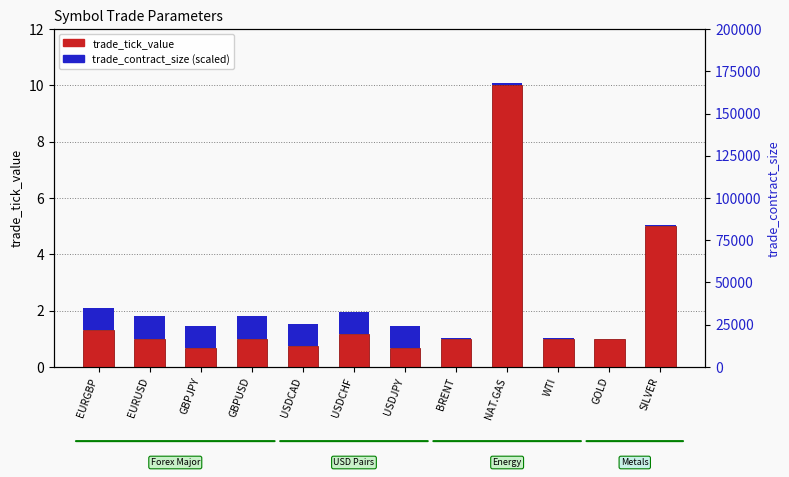

What position from the right is NAT.GAS?

4